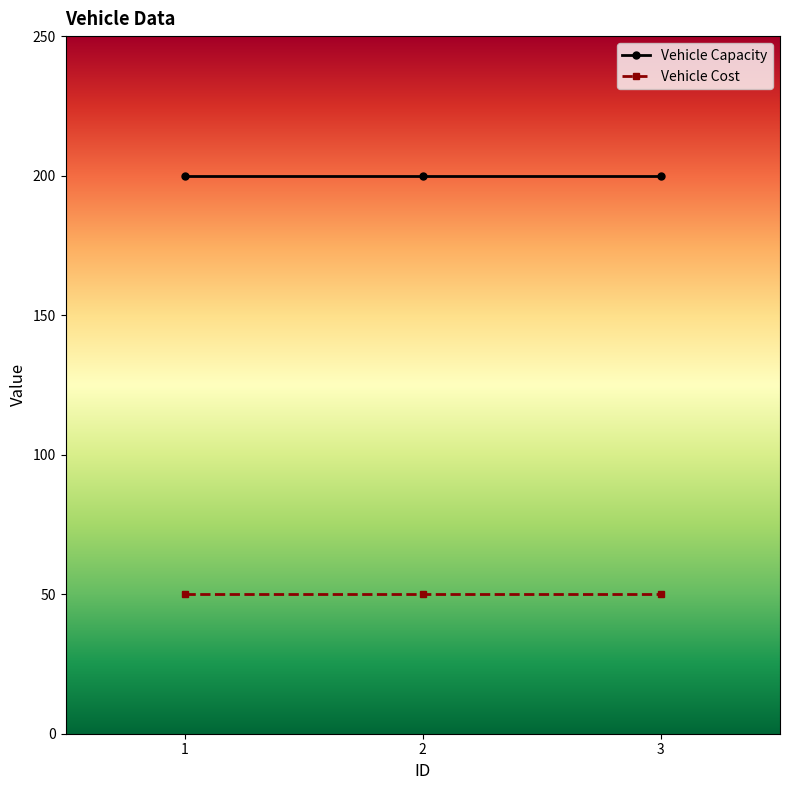

Rank the series by their maximum value, from highest to lowest.

Vehicle Capacity, Vehicle Cost